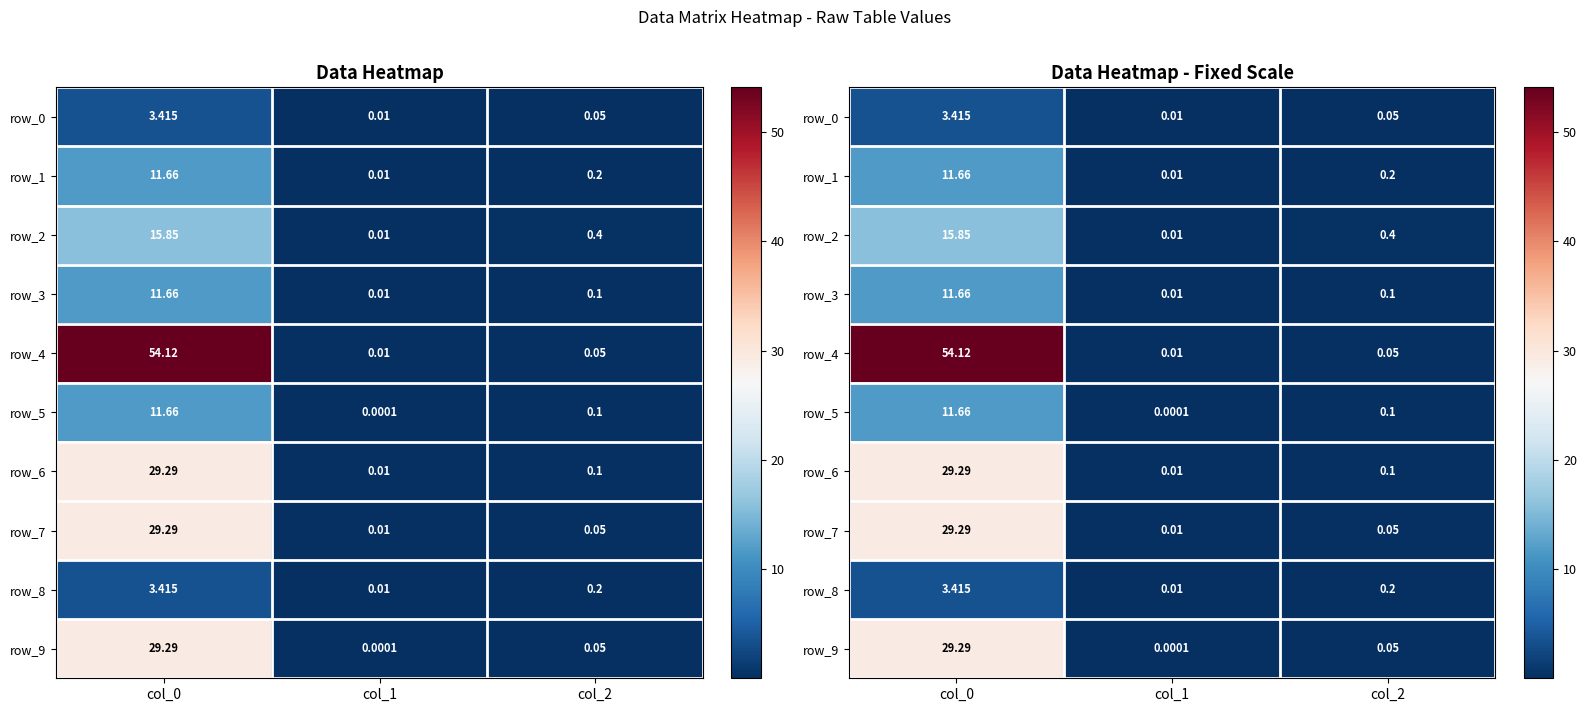

Reading left to right, what are all the values shown in this chart?

row_0: 3.4	0.0	0.1
row_1: 11.7	0.0	0.2
row_2: 15.8	0.0	0.4
row_3: 11.7	0.0	0.1
row_4: 54.1	0.0	0.1
row_5: 11.7	0.0	0.1
row_6: 29.3	0.0	0.1
row_7: 29.3	0.0	0.1
row_8: 3.4	0.0	0.2
row_9: 29.3	0.0	0.1